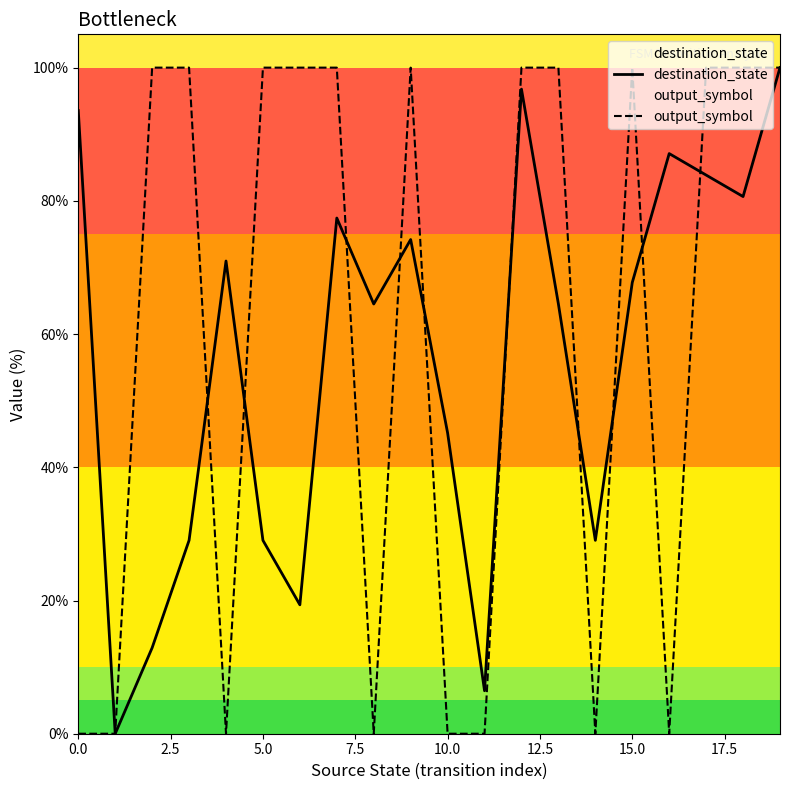

Which series has the largest total across all categories?

output_symbol